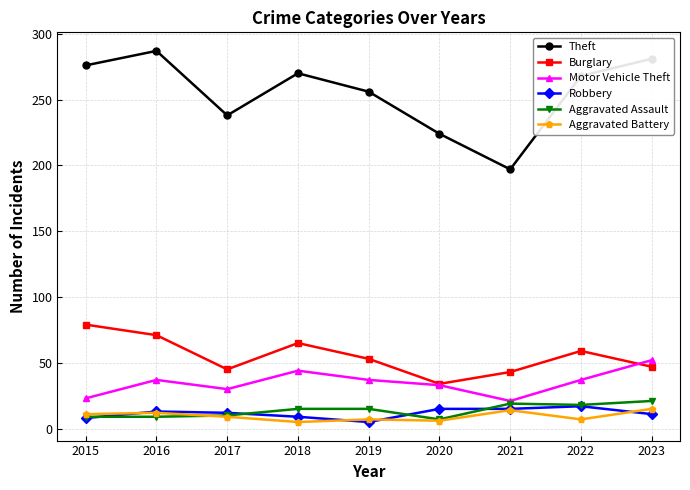

What is the smallest value displayed?

5